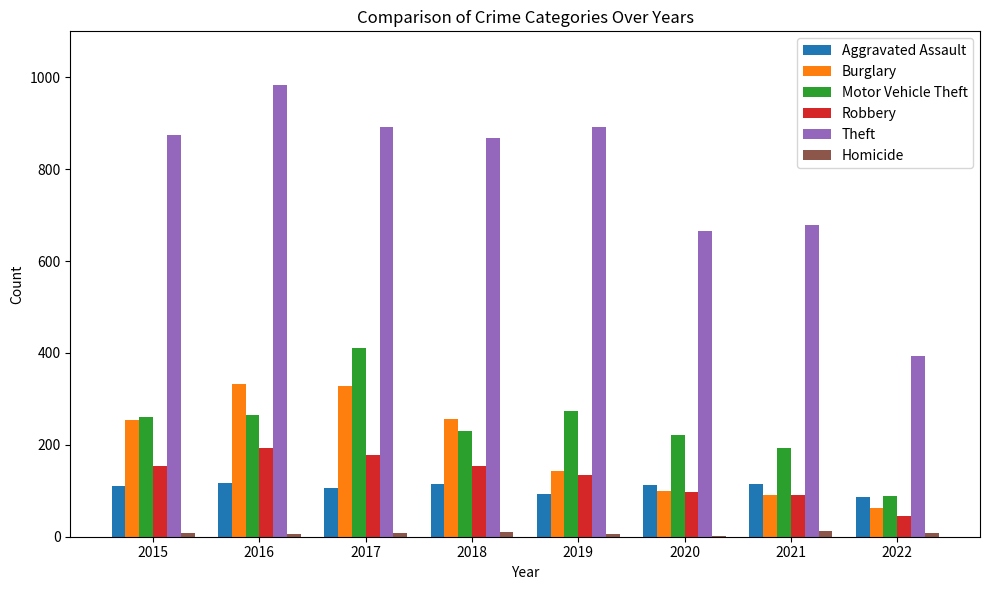

Which series has the largest total across all categories?

Theft